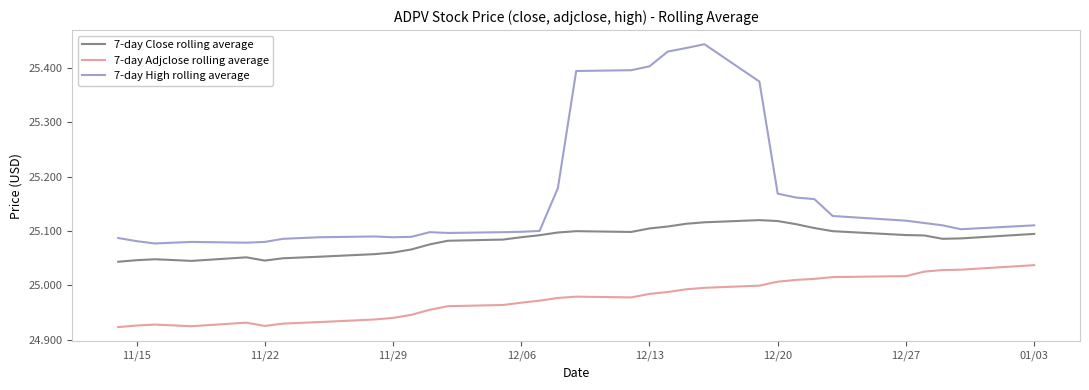

Does the chart have visible grid lines?

No